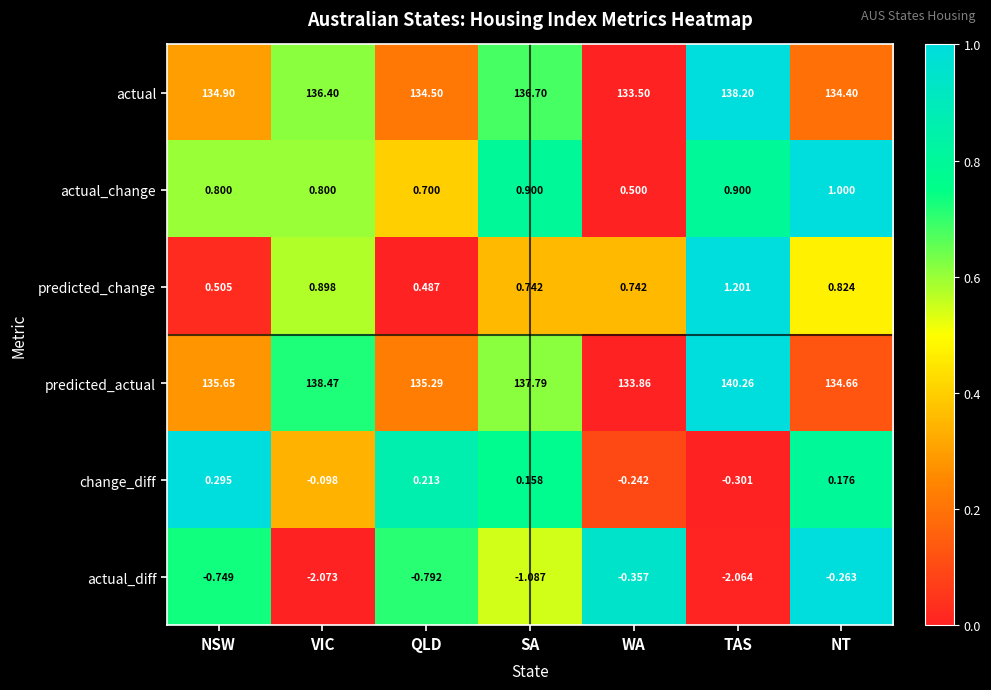

Which series has the widest spread of values?

predicted_actual